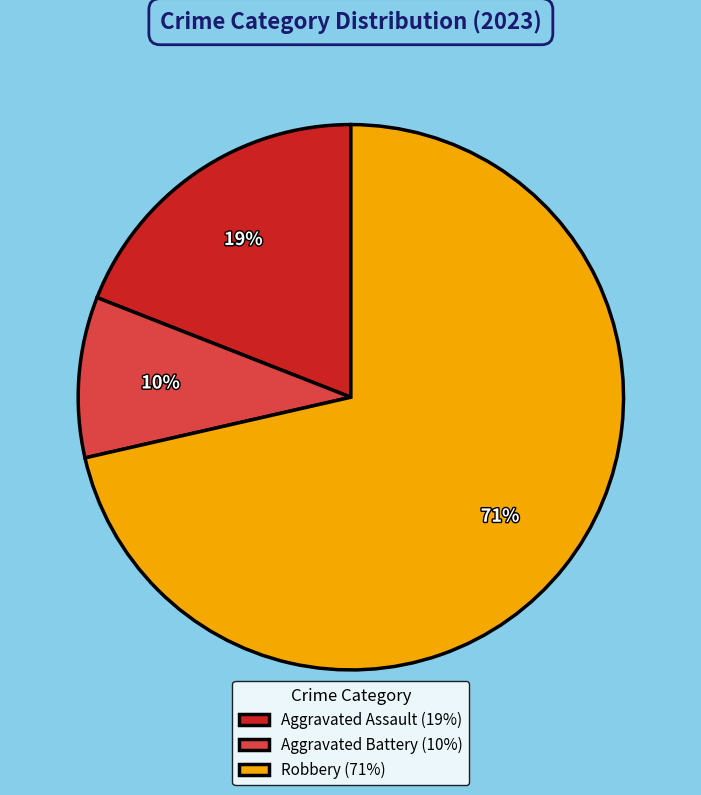

Which slice represents more than half of the pie?

Robbery (71%)